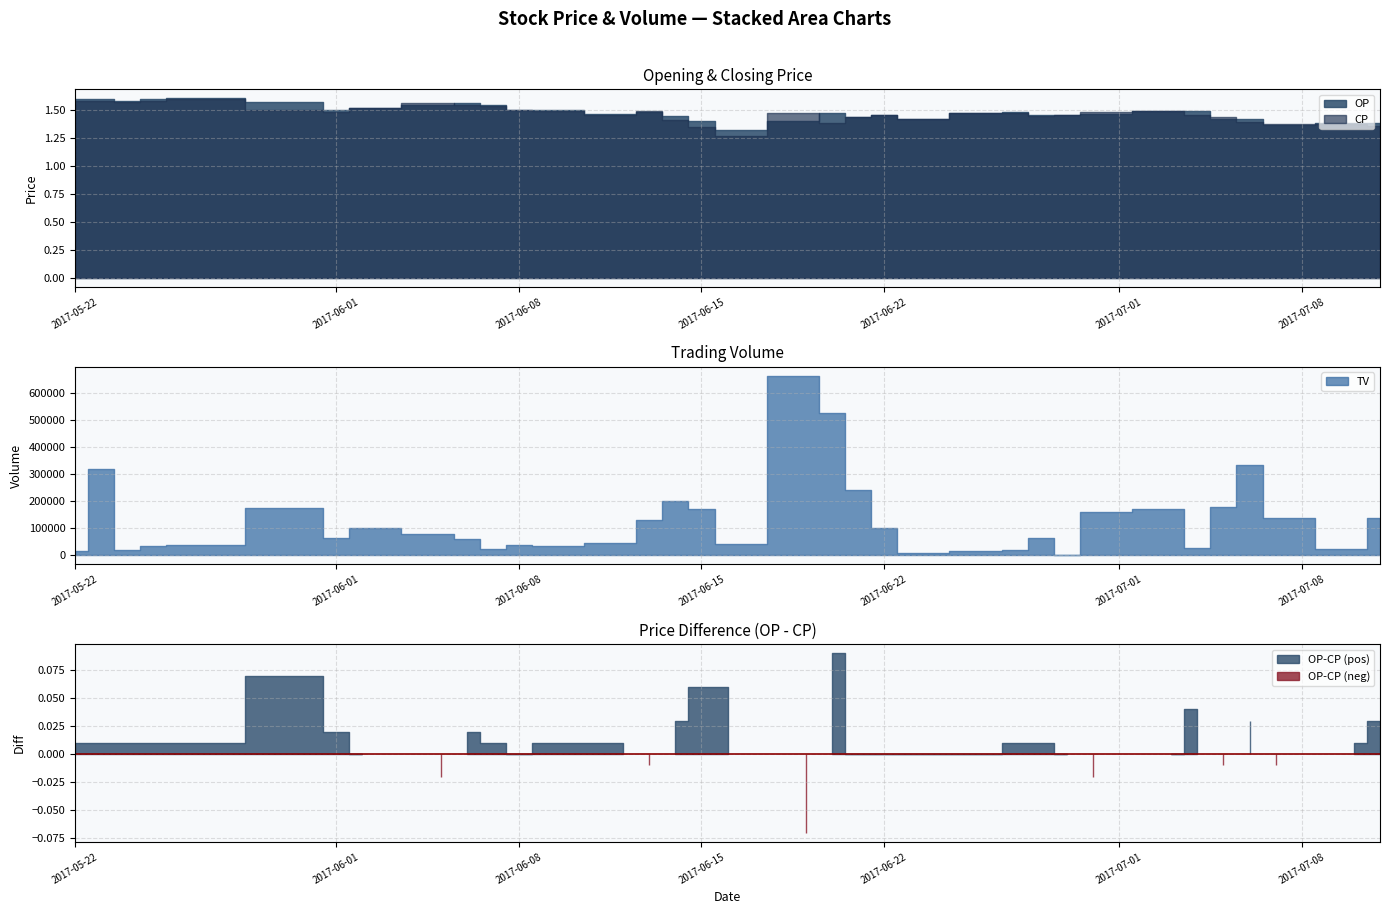

How many data points in TV are above 66000?

17